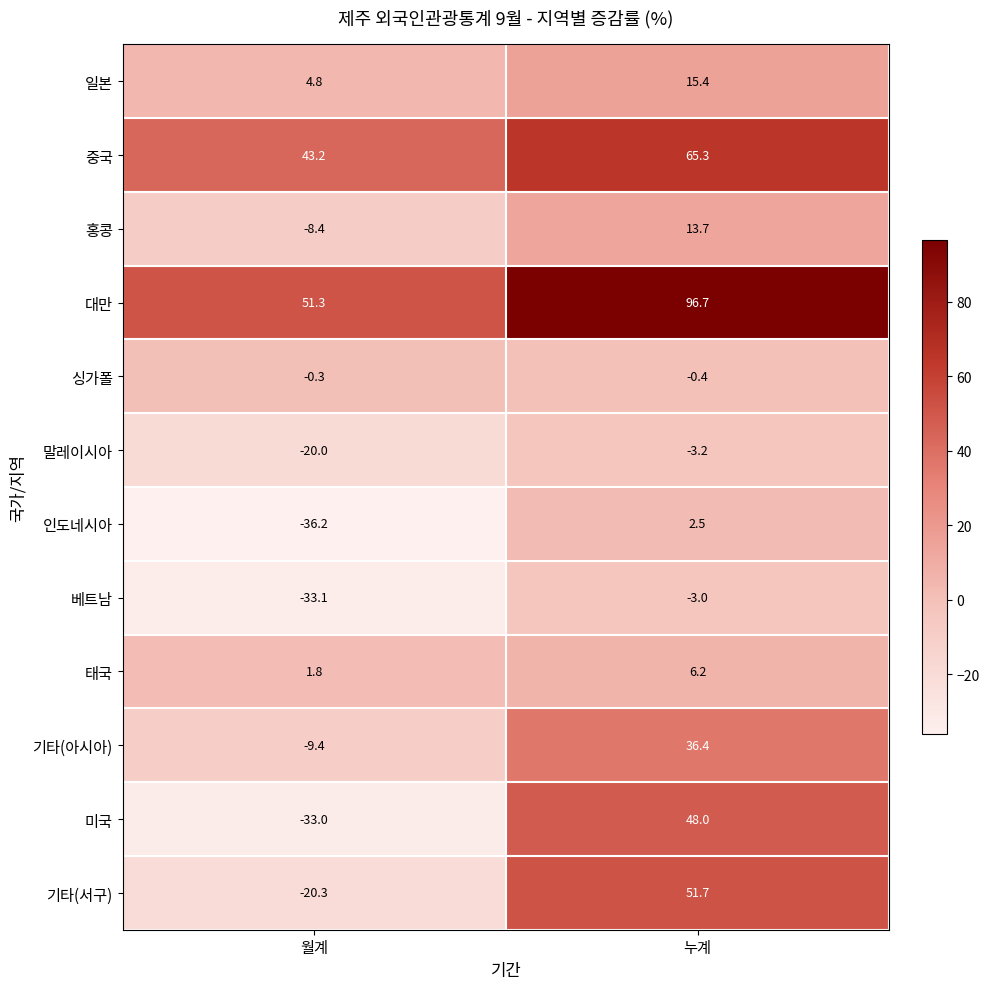

Rank the series at 월계 from lowest to highest value.

인도네시아, 베트남, 미국, 기타(서구), 말레이시아, 기타(아시아), 홍콩, 싱가폴, 태국, 일본, 중국, 대만